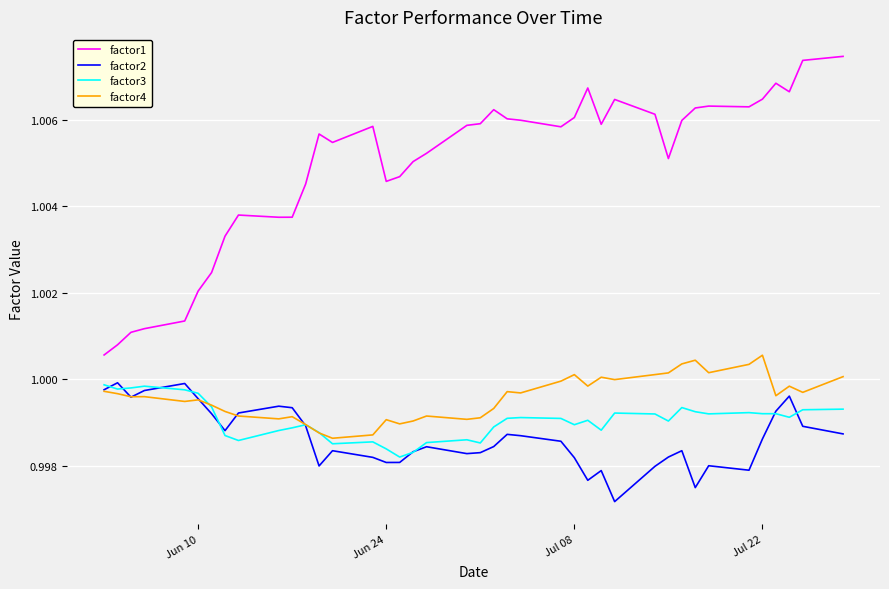

True or false: factor1 and factor2 intersect in this chart.

False